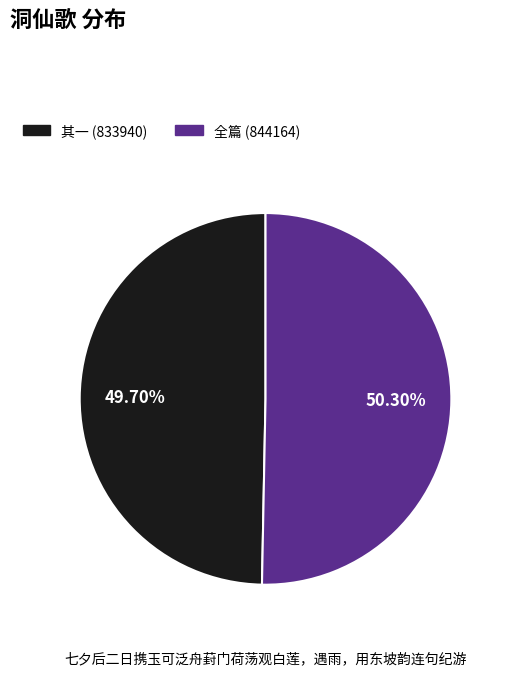

Rank the categories by value from highest to lowest.

全篇 (844164), 其一 (833940)